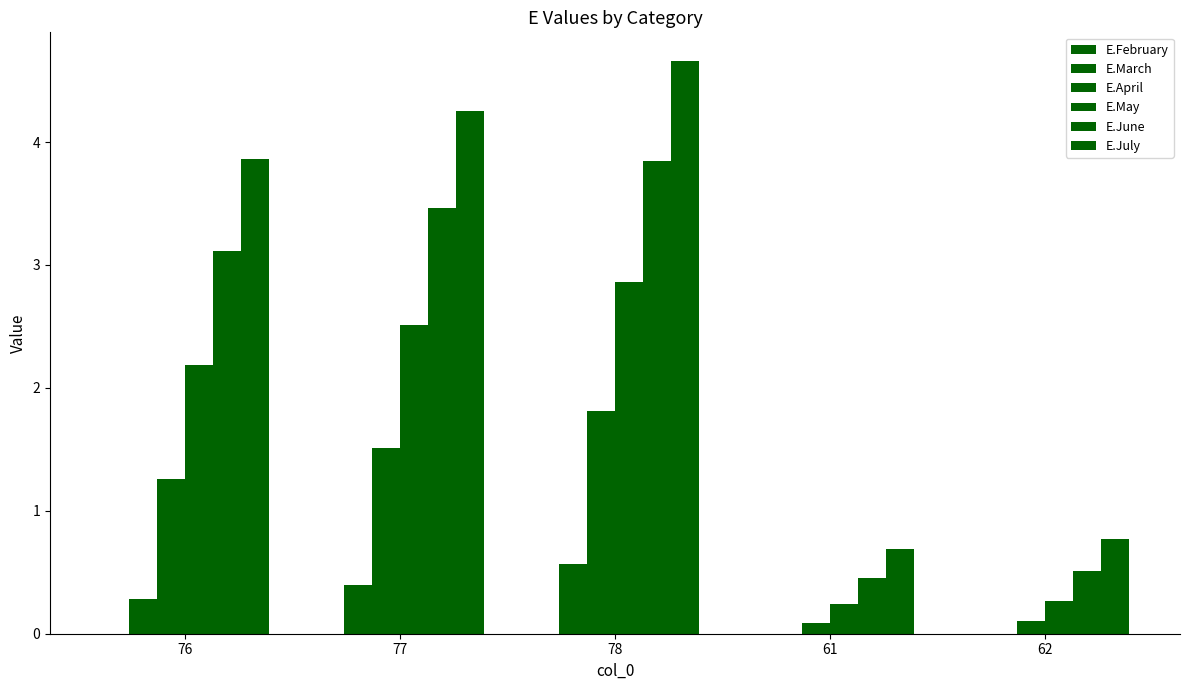

Are the bars horizontal?

No